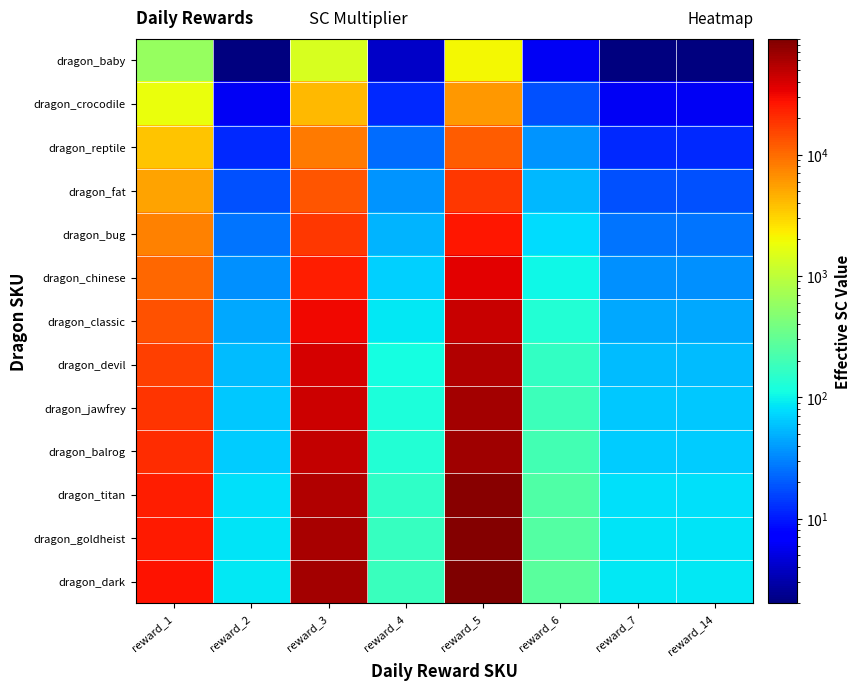

At how many categories does at least one series exceed 70497?

1